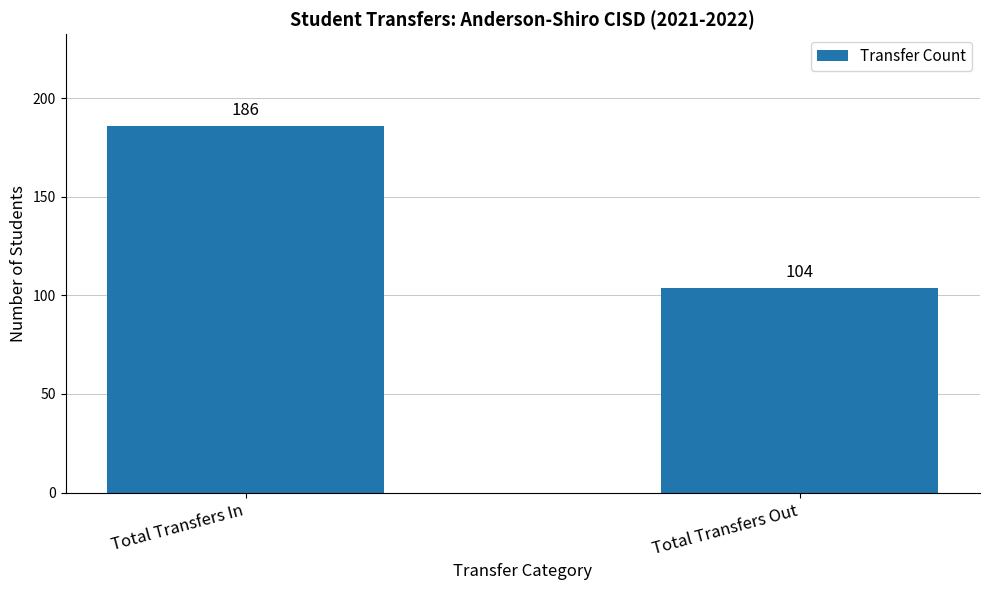

List the labels in order of value, smallest first.

Total Transfers Out, Total Transfers In